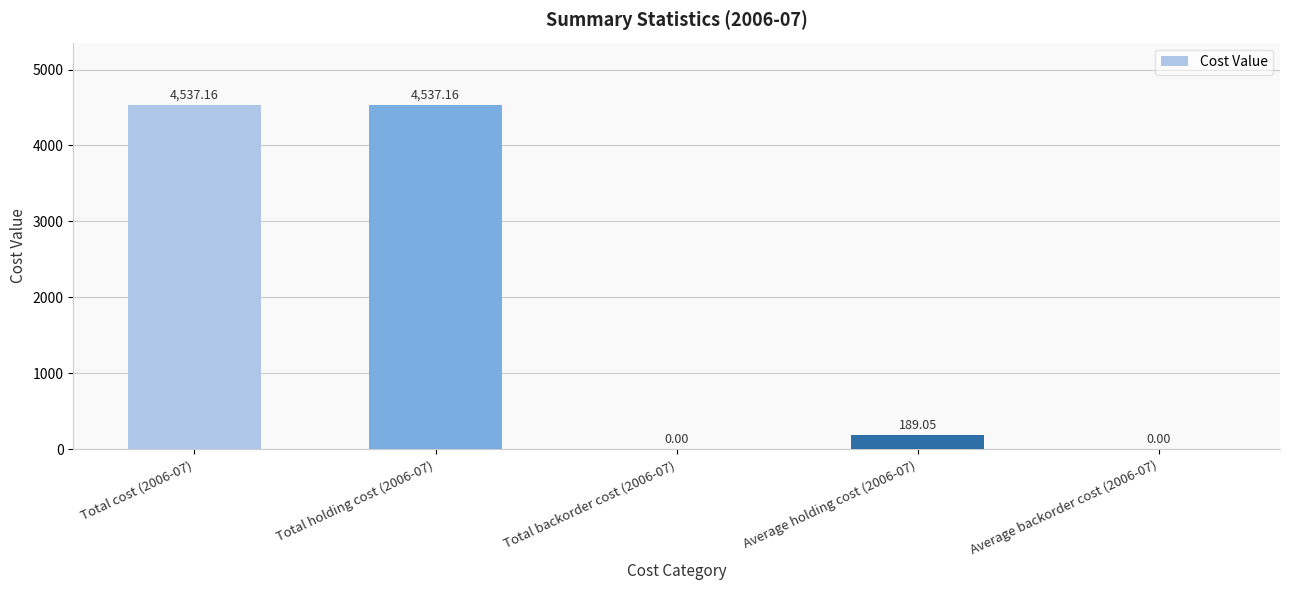

What is the change in value from Total holding cost (2006-07) to Total backorder cost (2006-07)?

-4537.2